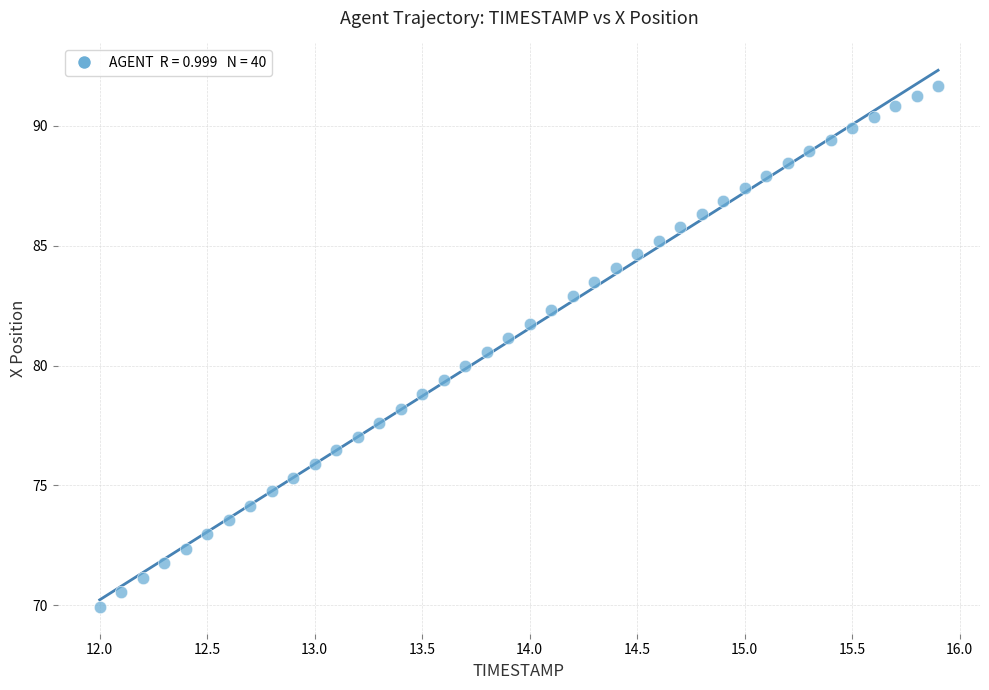

What is the range of X values (max minus min)?

3.9